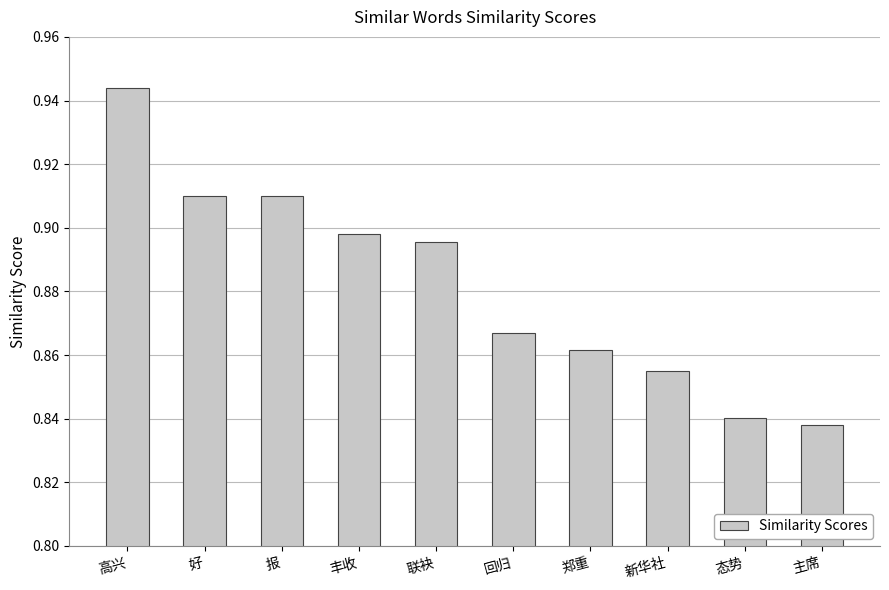

What is the difference between the second highest and minimum values?

0.1